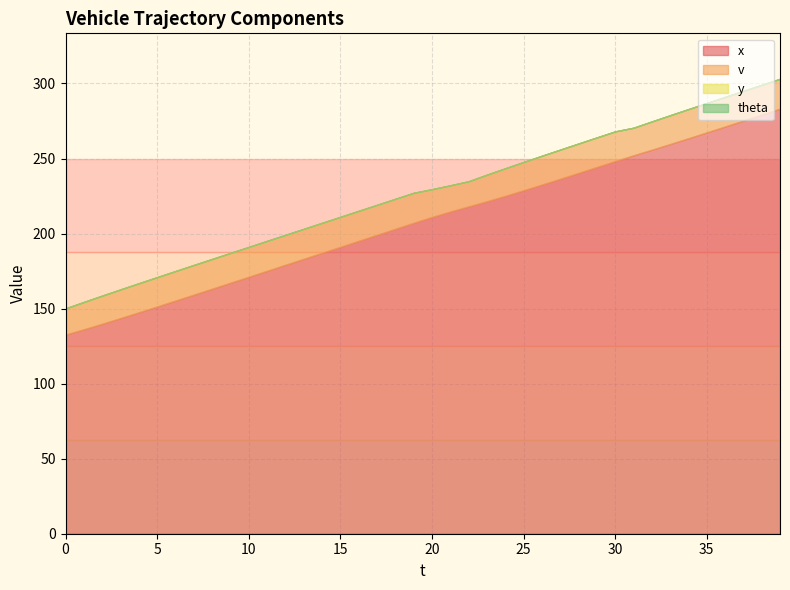

Is the value of theta at 39 greater than the value of x at 32?

No